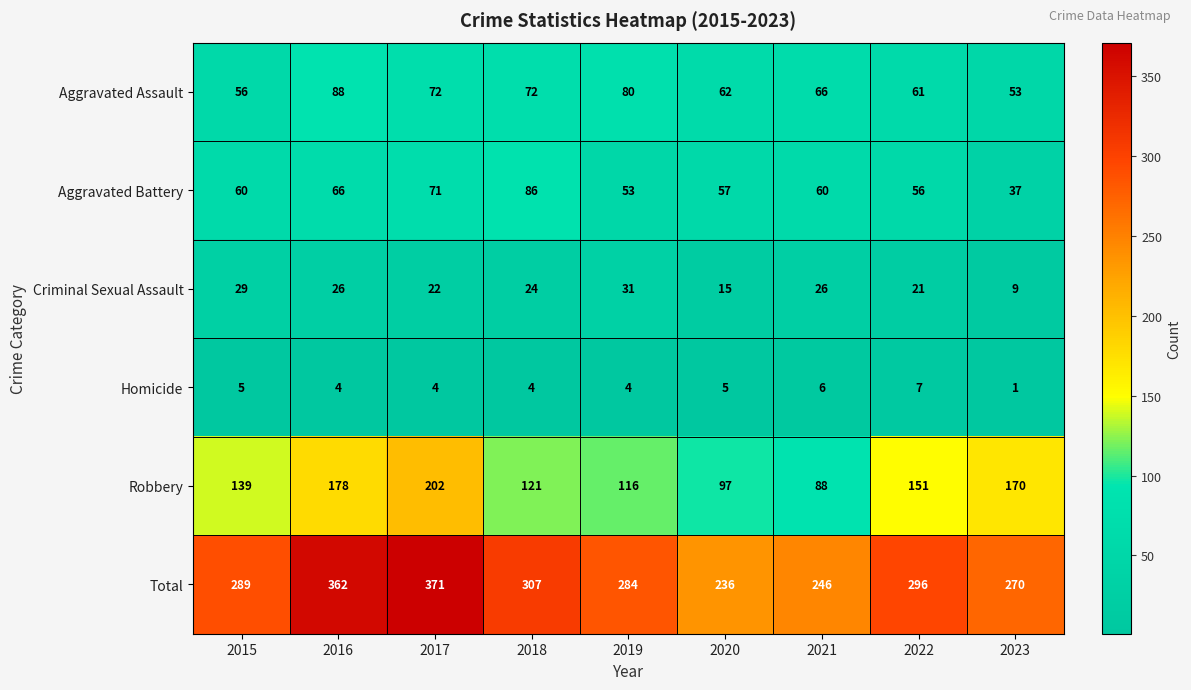

At which label does Homicide first exceed 4?

2015